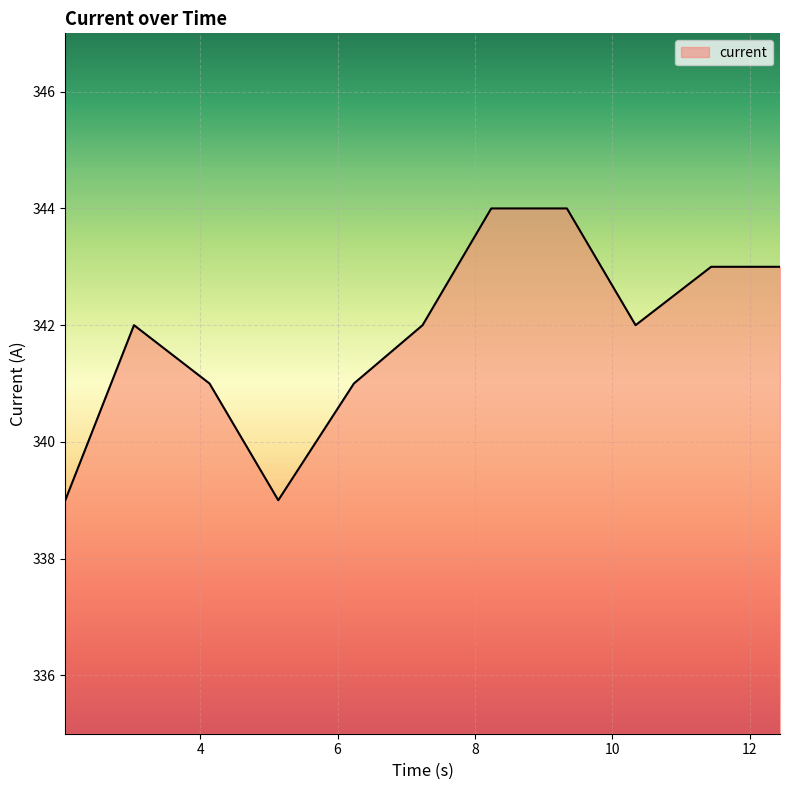

What is the difference between the maximum and minimum values?

5